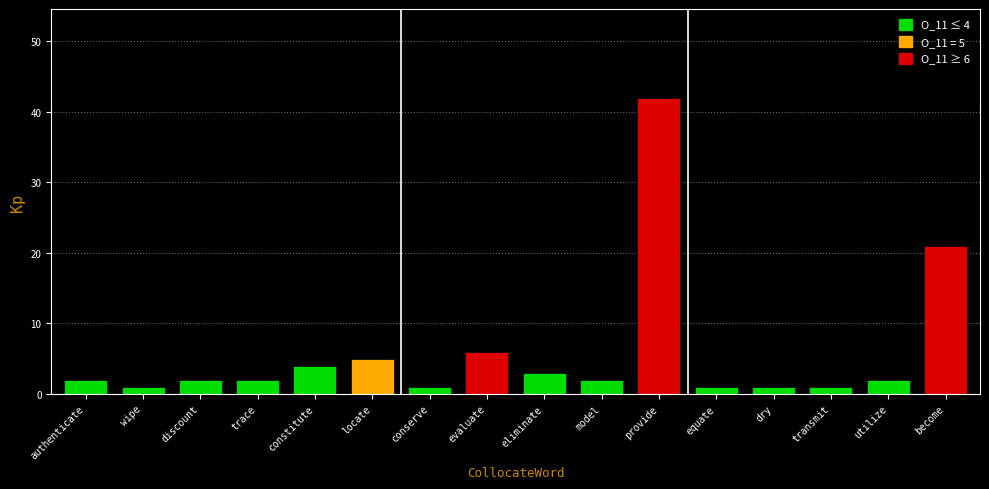

Is it true that the value at become is 11?

False